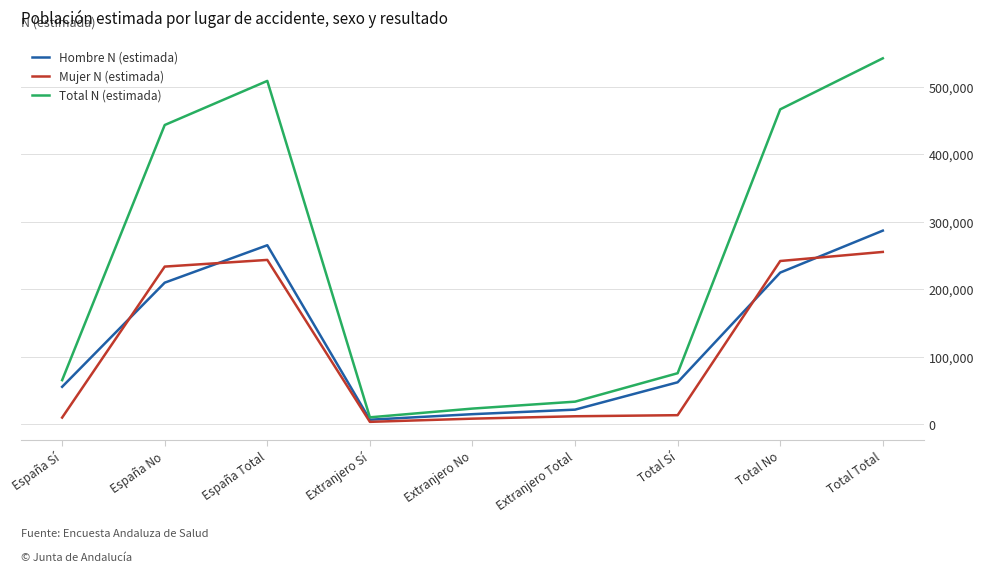

Does the chart display data point markers on the line(s)?

No